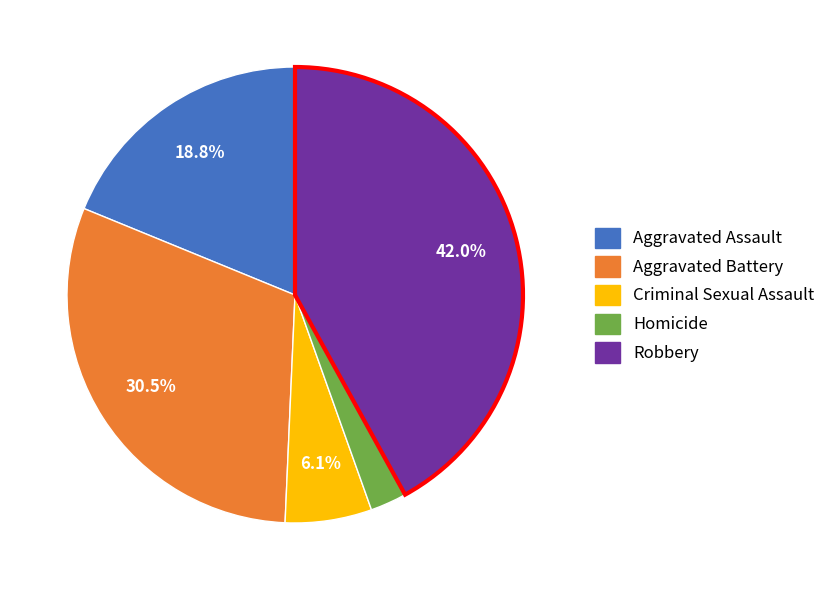

Does any single category account for the majority?

No